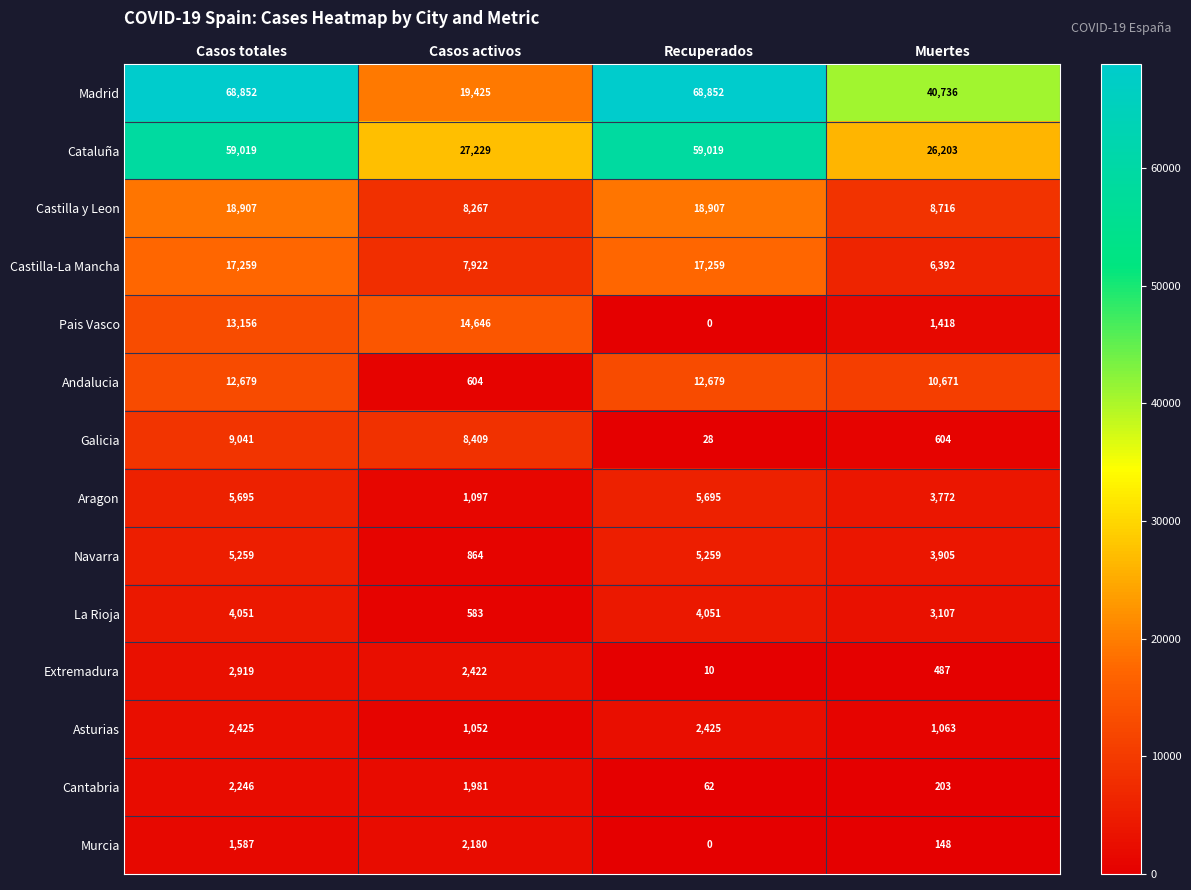

Which series changed the most between Casos totales and Recuperados?

Pais Vasco